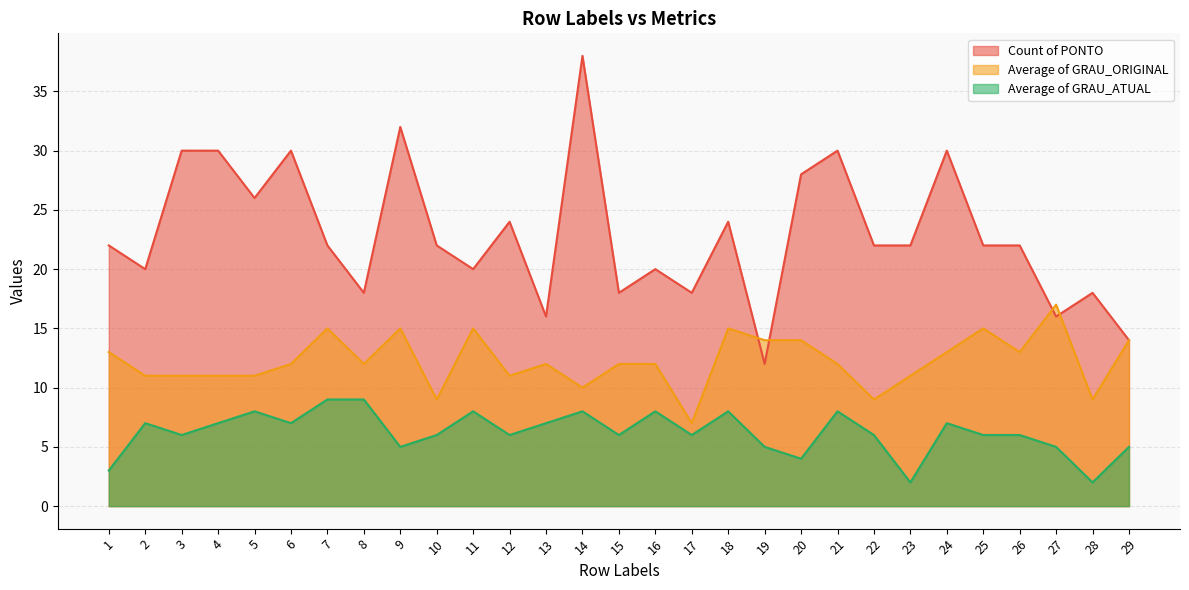

At 29, list the series in order from smallest to largest.

Average of GRAU_ATUAL, Count of PONTO, Average of GRAU_ORIGINAL